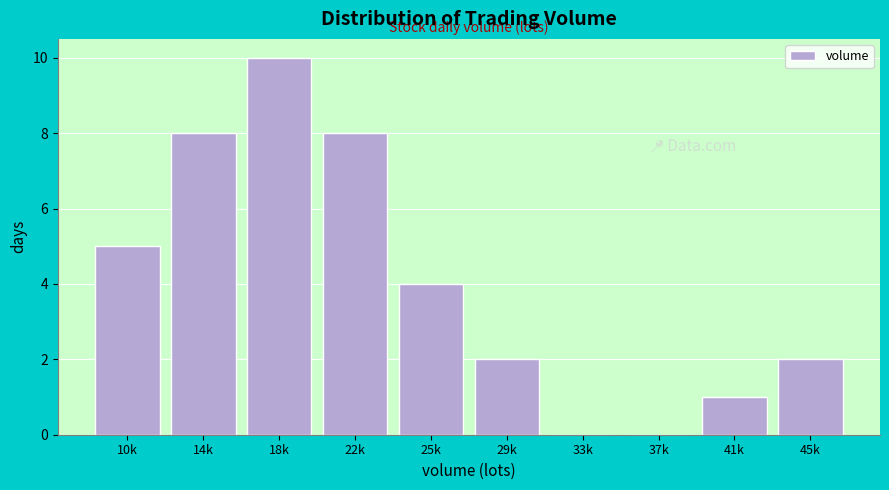

Reading left to right, what are all the values shown in this chart?

10k=5	14k=8	18k=10	22k=8	25k=4	29k=2	33k=0	37k=0	41k=1	45k=2